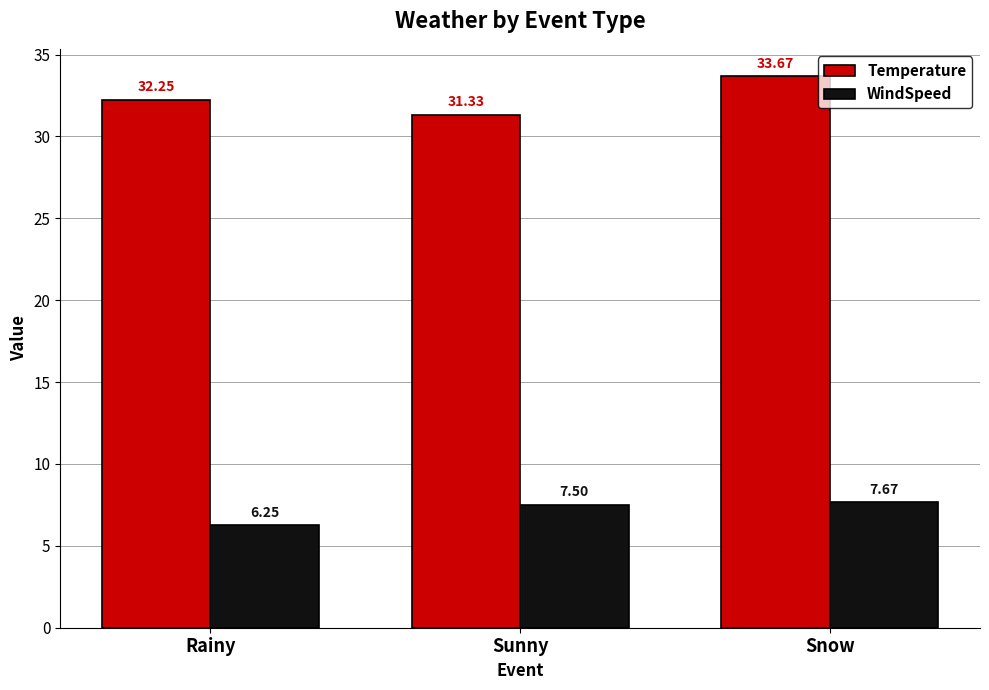

How many data points in WindSpeed are less than 7?

1